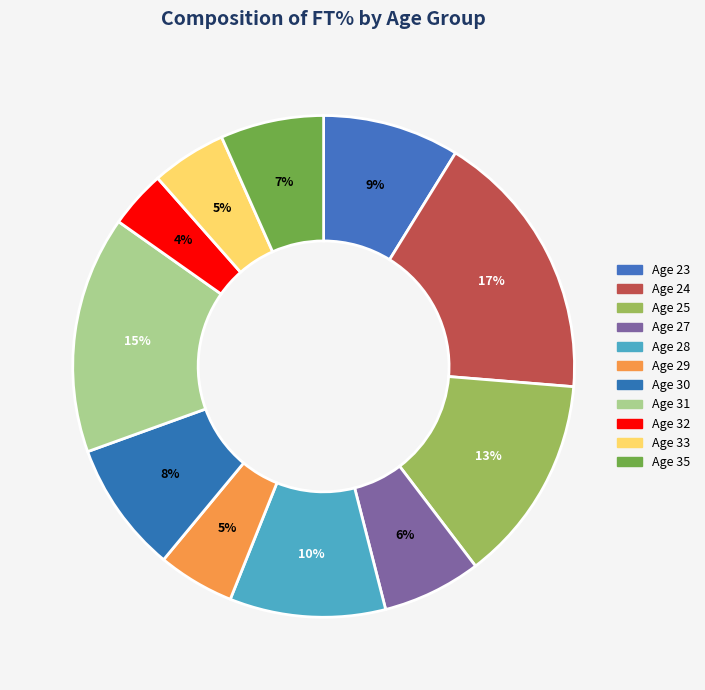

Count the number of slices in the pie.

11